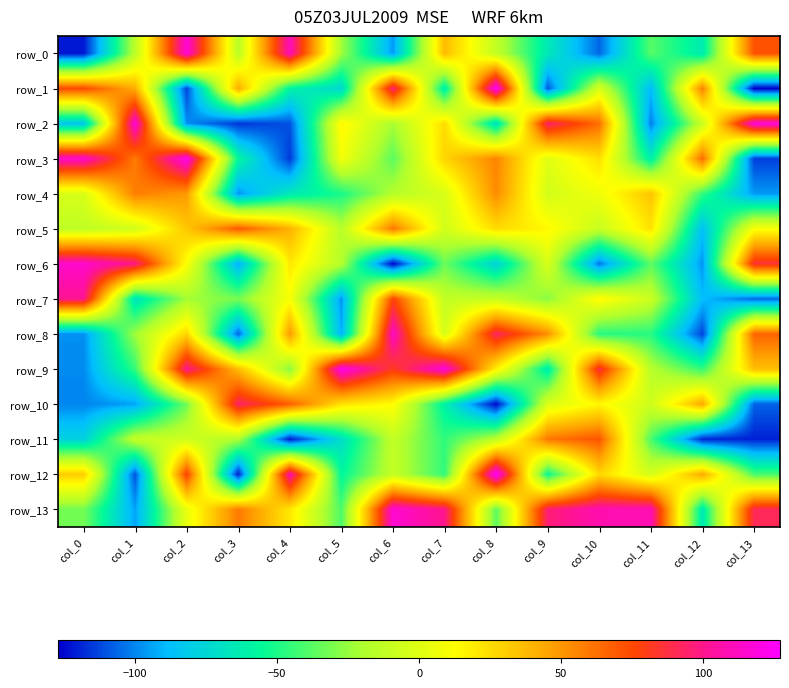

True or false: row_3 has a value of -57 at col_3.

True